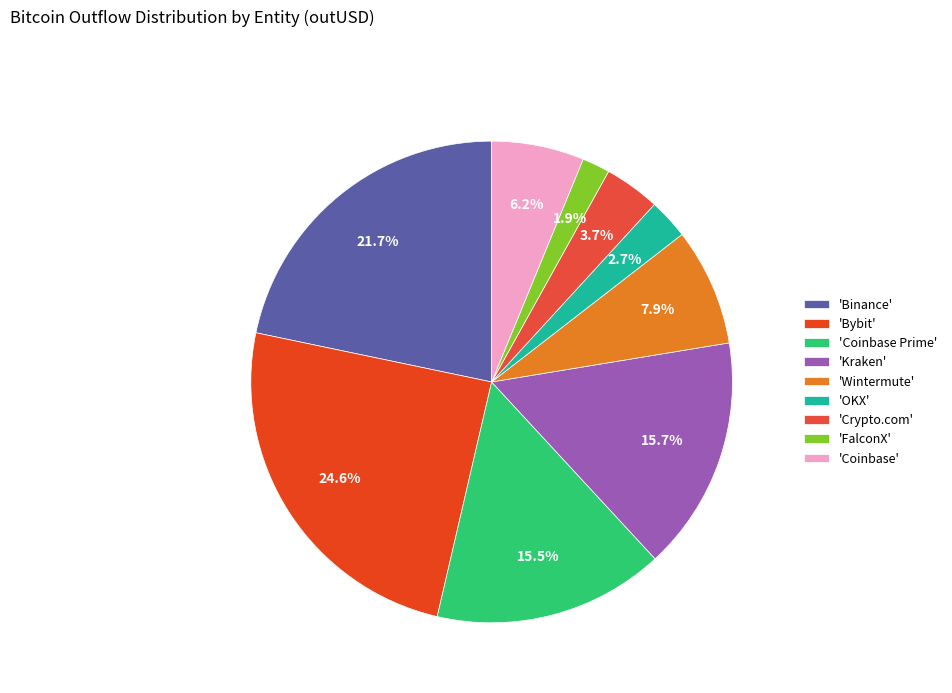

To the nearest percent, what is the difference between the largest and smallest slice percentages?

23%